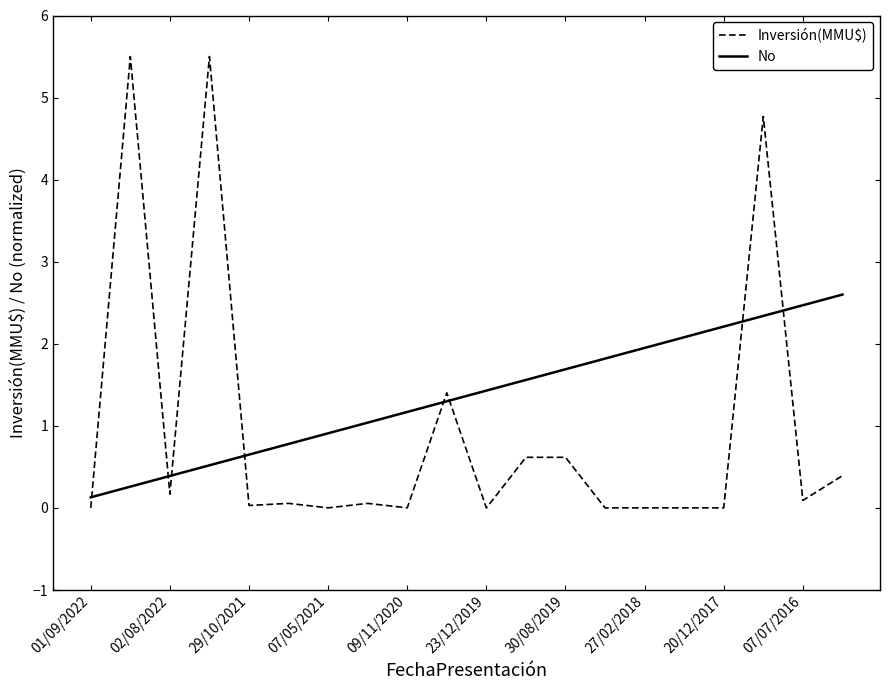

Count the number of categories in the chart.

20